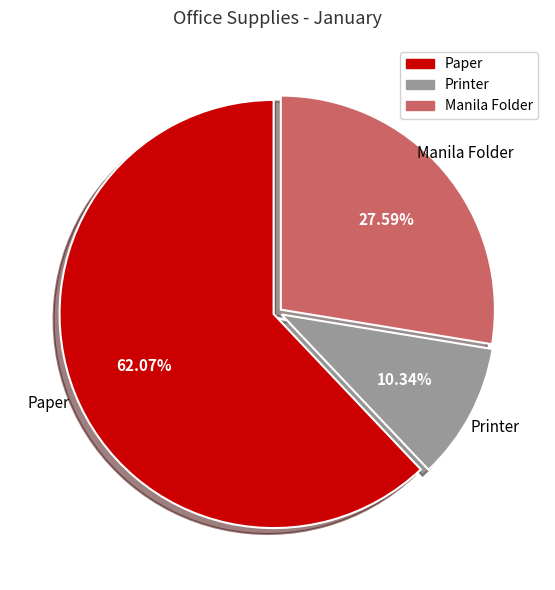

True or false: Printer accounts for 10% of the total.

True